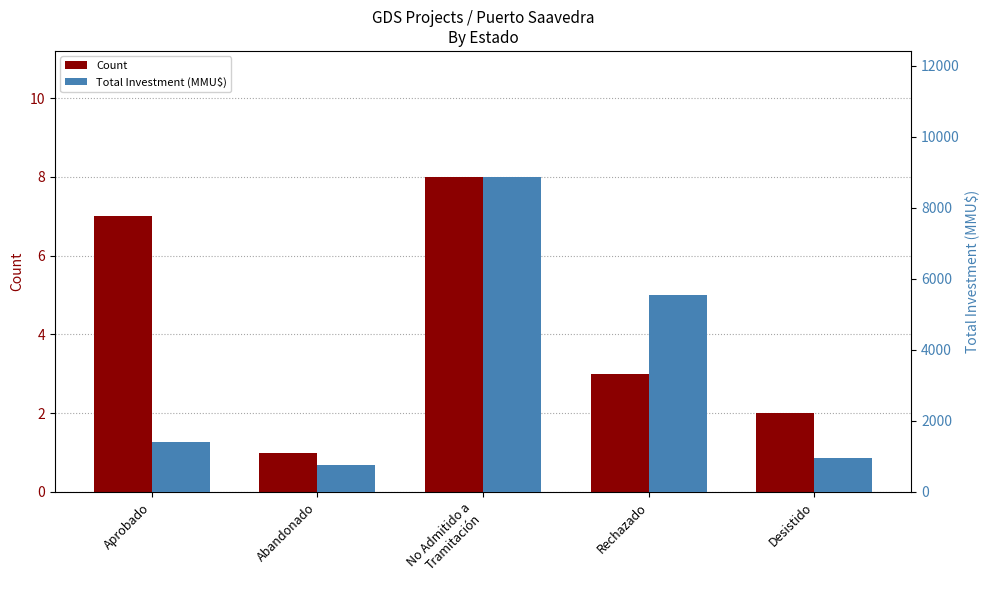

What is the highest value of the Total Investment (MMU$) series?

8866